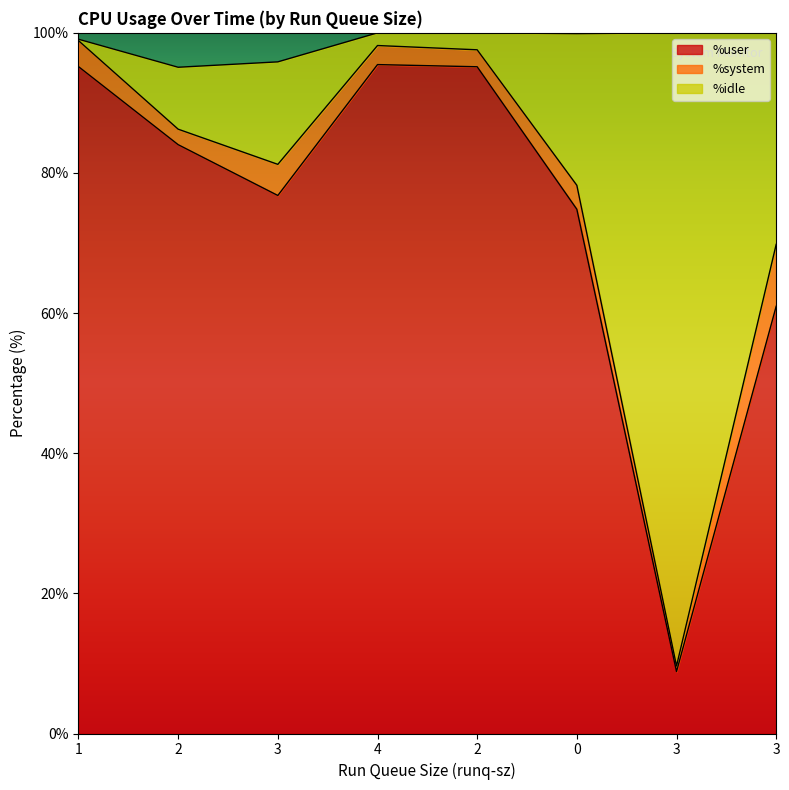

Does the chart display data point markers on the line(s)?

No